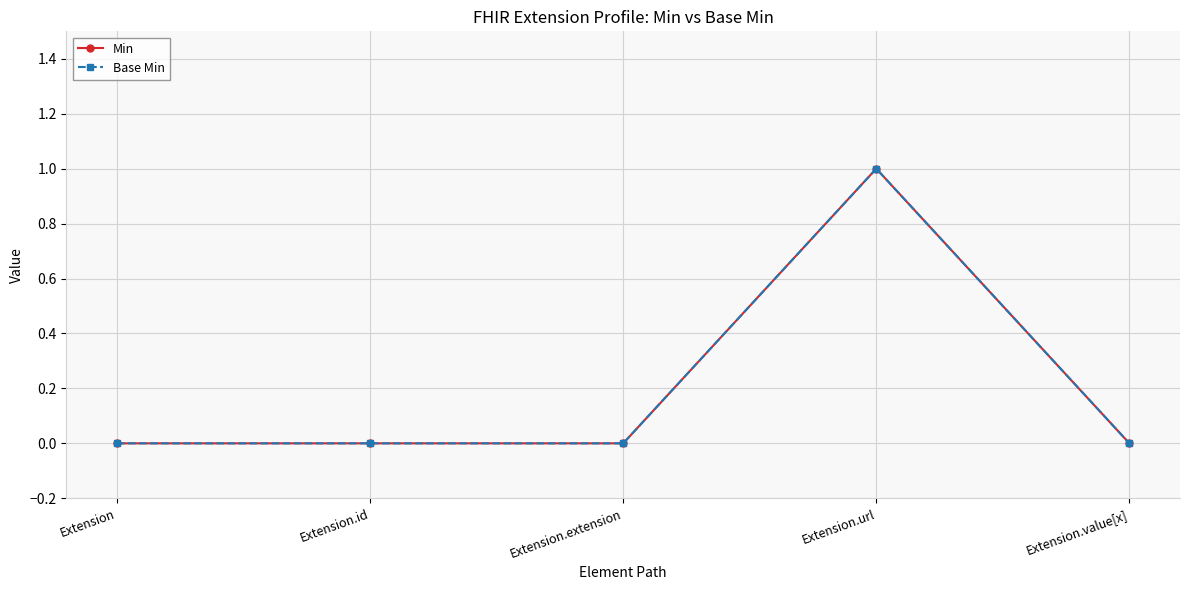

Which label corresponds to the smallest value in the chart?

Extension